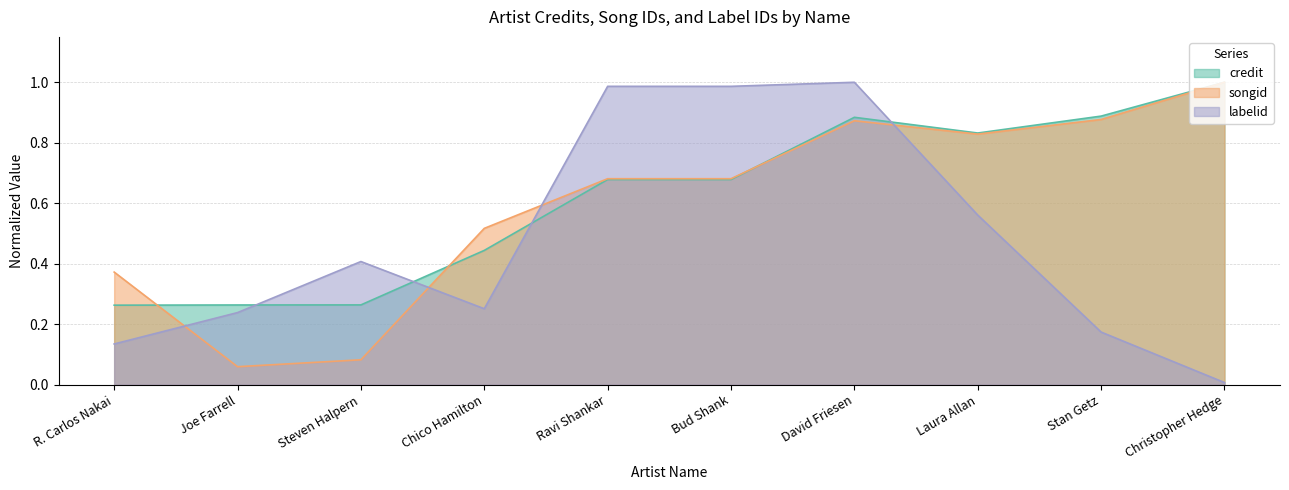

True or false: songid has a value of 0.7 at Chico Hamilton.

False